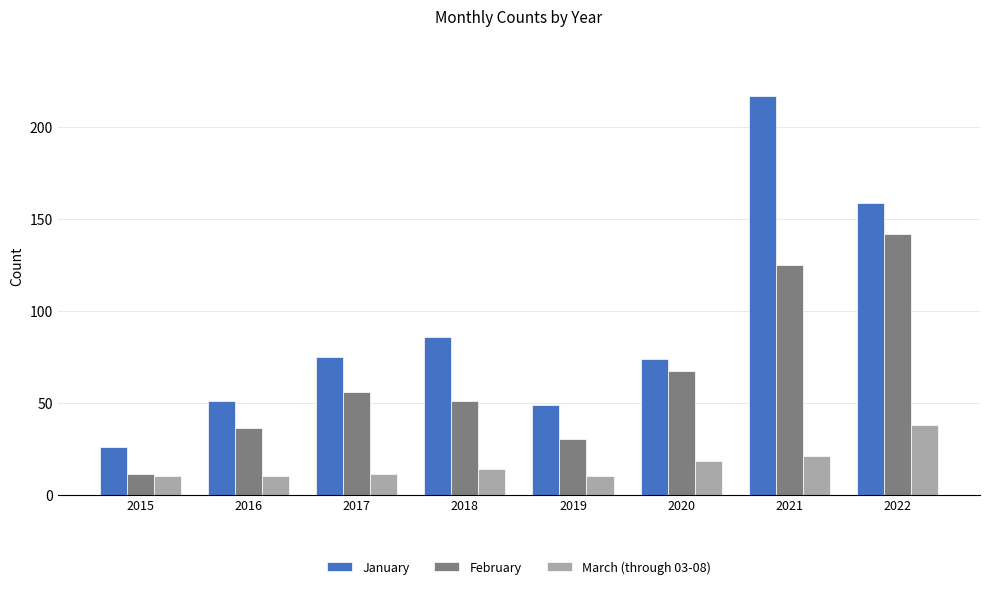

How many distinct data groups are displayed?

3